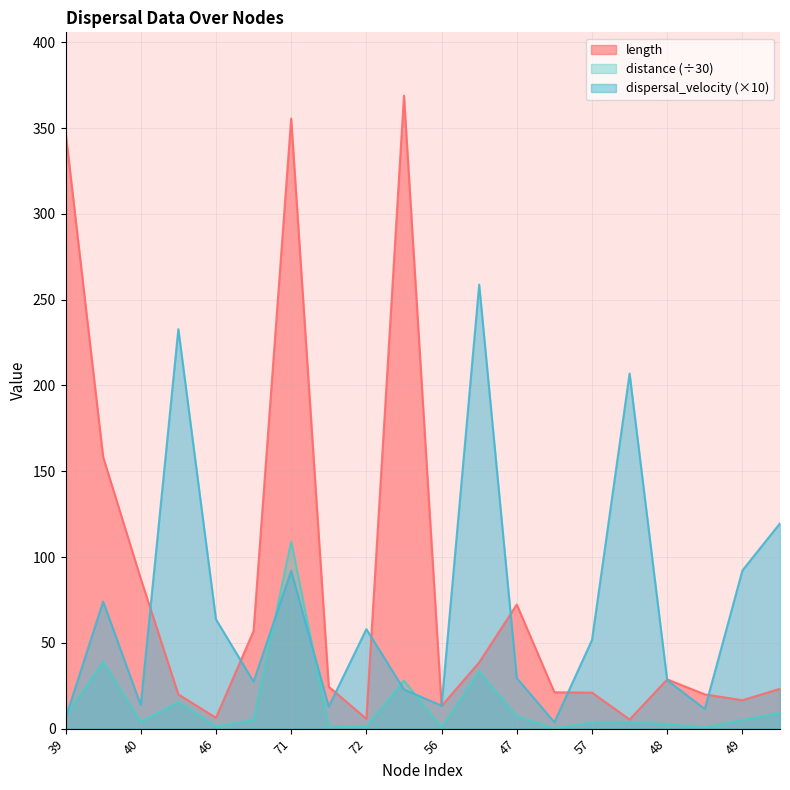

Which series has the widest spread of values?

length